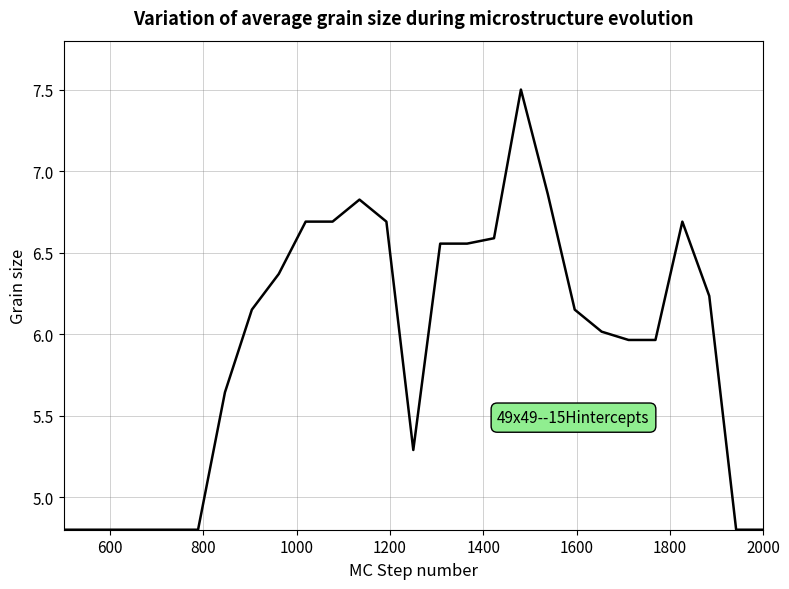

What is the minimum value shown in the chart?

4.8